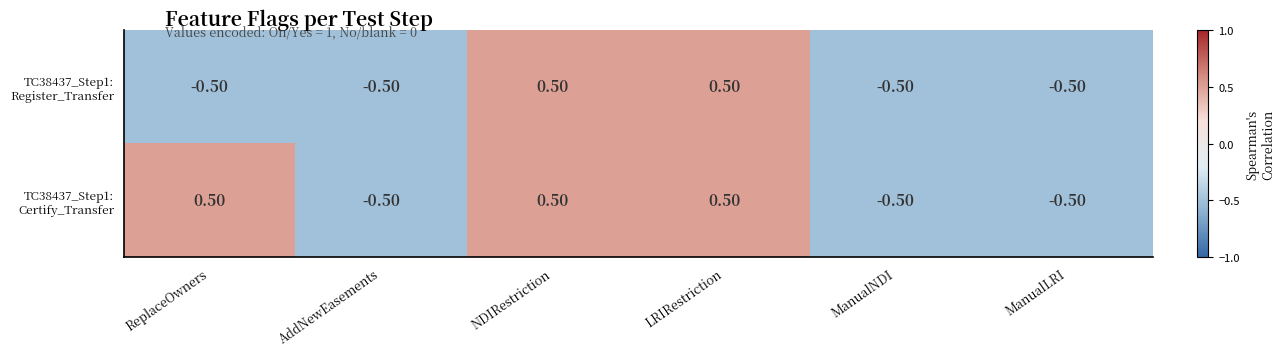

At how many categories does at least one series exceed 0?

3